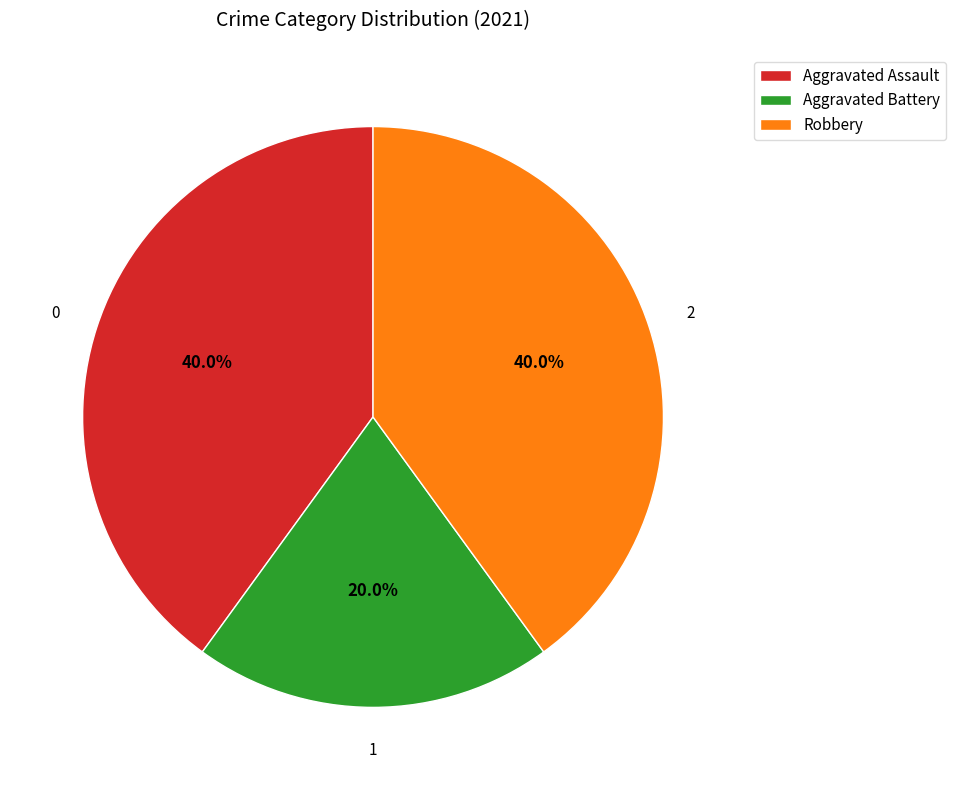

Does Aggravated Battery account for over 50% of the chart?

No